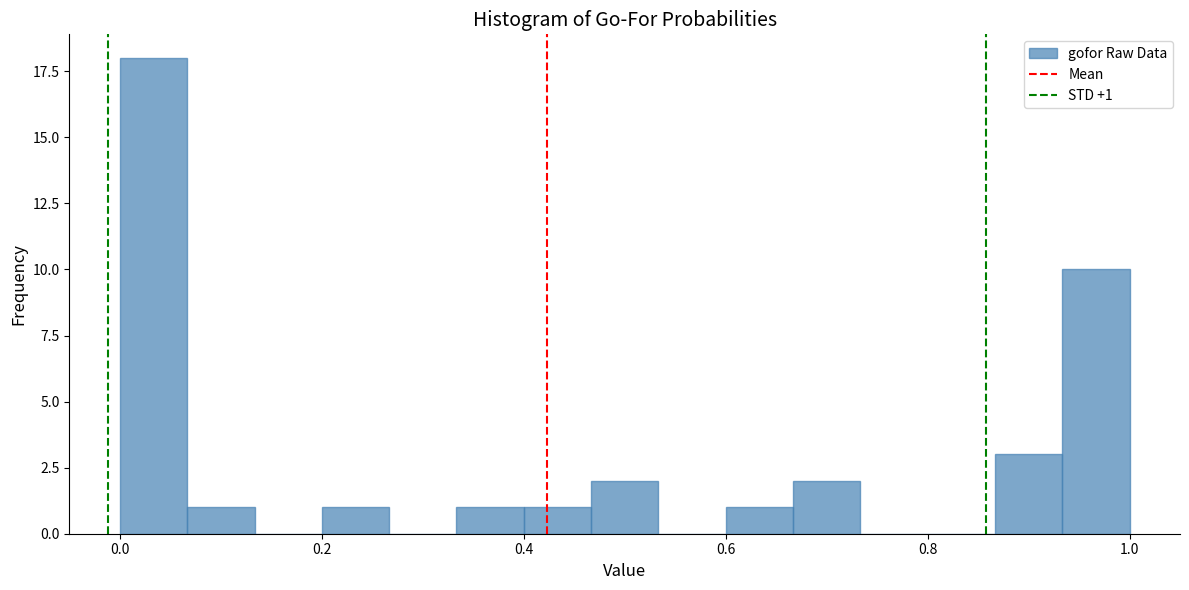

Read against the x-axis, roughly where is the centre of the tallest bar?

0.04